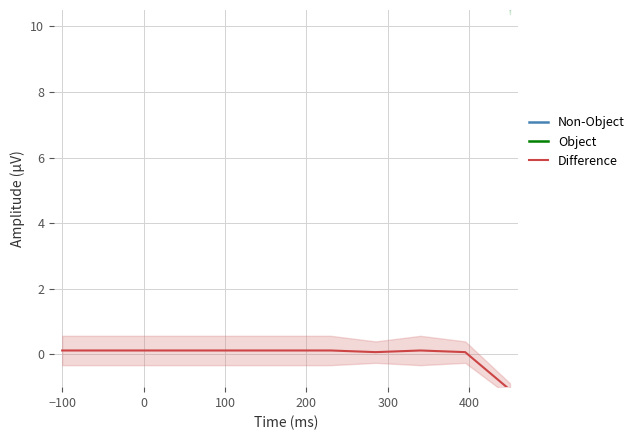

True or false: Object and Non-Object cross at least once.

False